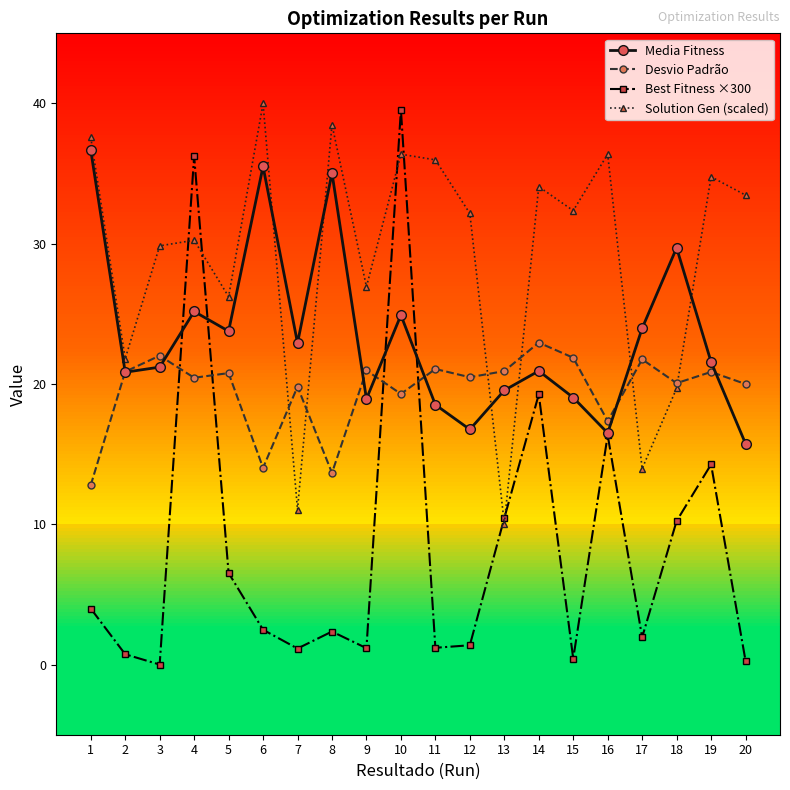

The Solution Gen (scaled) series shows 14.0 at 17. True or false?

True